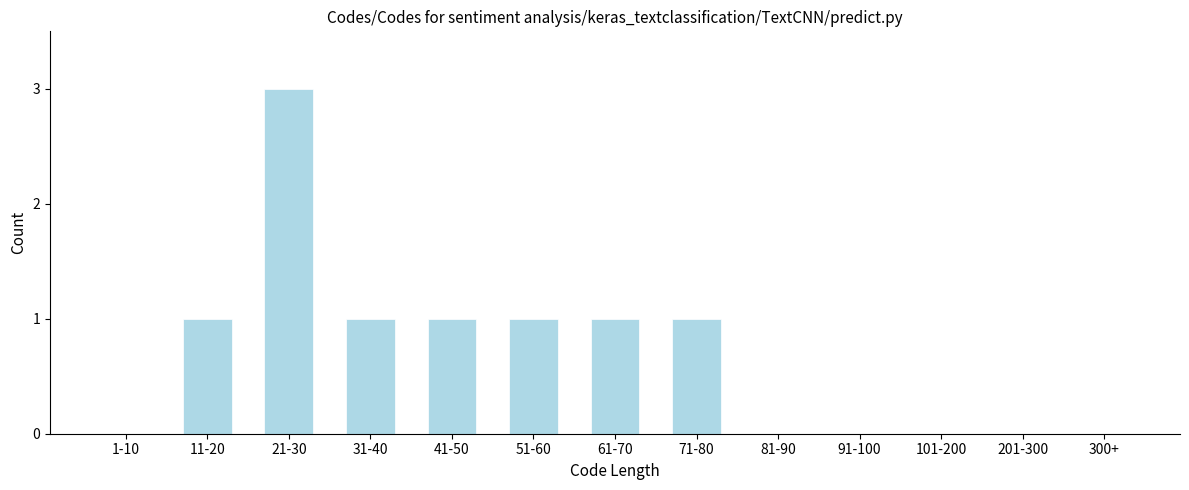

Reading right to left, transcribe all the data shown in this chart.

300+=0	201-300=0	101-200=0	91-100=0	81-90=0	71-80=1	61-70=1	51-60=1	41-50=1	31-40=1	21-30=3	11-20=1	1-10=0